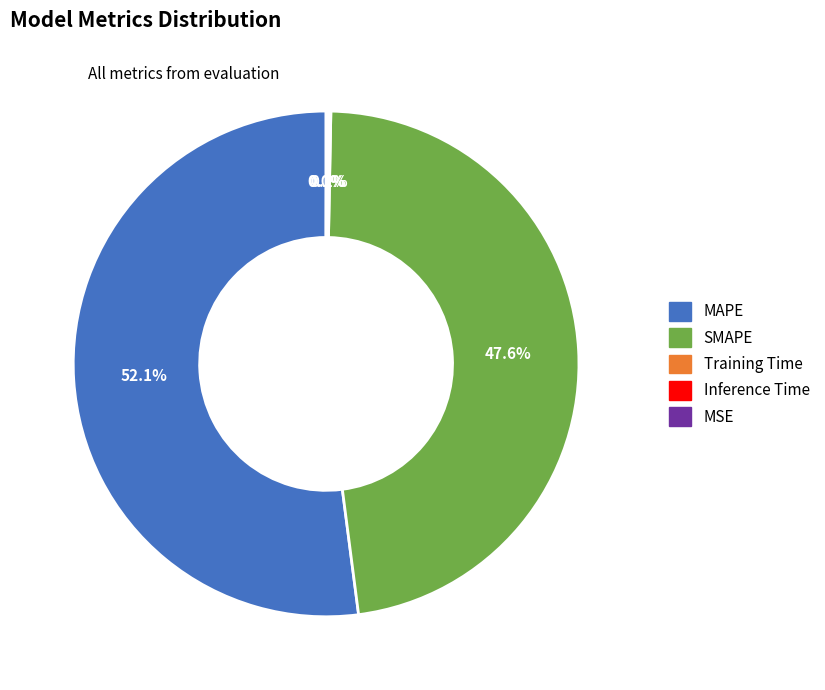

Which slice is the largest?

MAPE